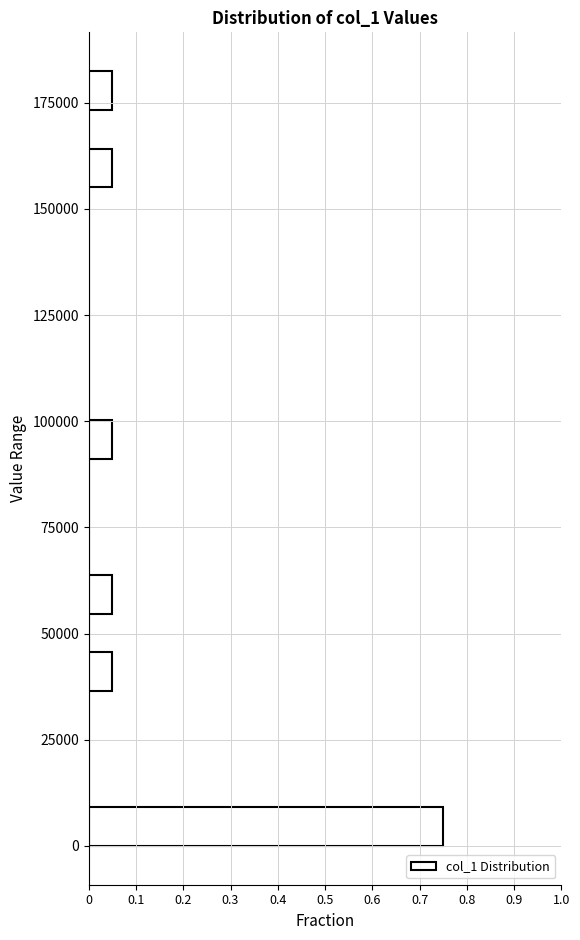

Read against the y-axis, roughly where is the centre of the longest bar?

5000